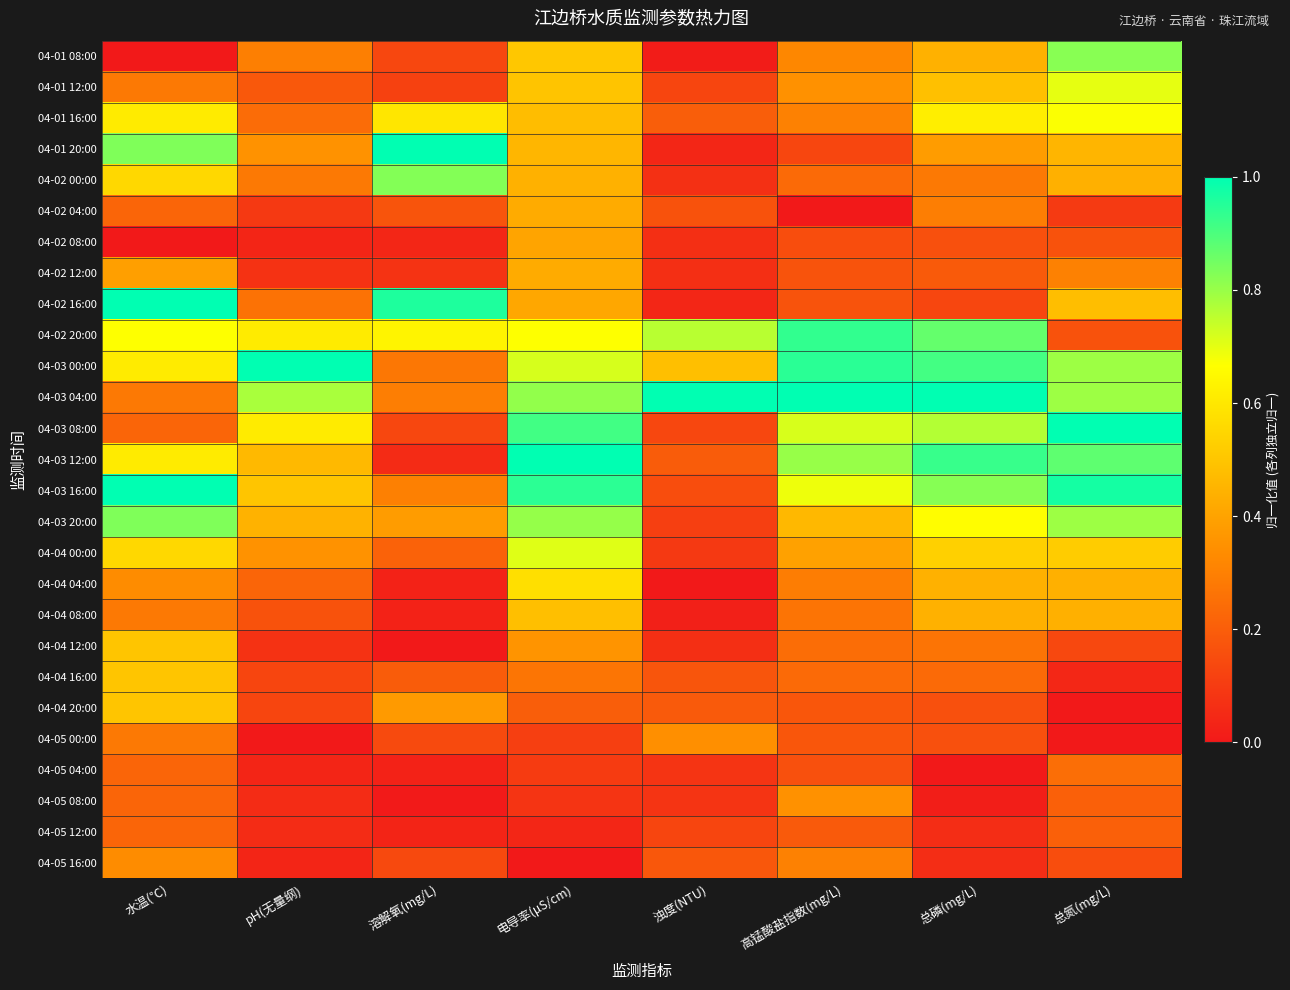

At how many categories does at least one series exceed 0?

8